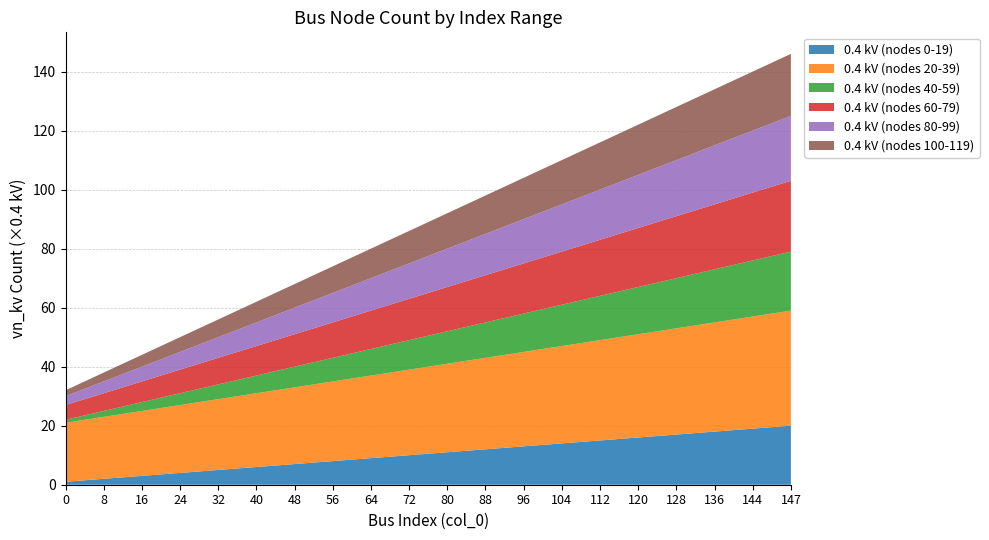

Reading right to left, list all the values displayed in this chart.

0.4 kV (nodes 0-19): 147=20	144=19	136=18	128=17	120=16	112=15	104=14	96=13	88=12	80=11	72=10	64=9	56=8	48=7	40=6	32=5	24=4	16=3	8=2	0=1
0.4 kV (nodes 20-39): 147=39	144=38	136=37	128=36	120=35	112=34	104=33	96=32	88=31	80=30	72=29	64=28	56=27	48=26	40=25	32=24	24=23	16=22	8=21	0=20
0.4 kV (nodes 40-59): 147=20	144=19	136=18	128=17	120=16	112=15	104=14	96=13	88=12	80=11	72=10	64=9	56=8	48=7	40=6	32=5	24=4	16=3	8=2	0=1
0.4 kV (nodes 60-79): 147=24	144=23	136=22	128=21	120=20	112=19	104=18	96=17	88=16	80=15	72=14	64=13	56=12	48=11	40=10	32=9	24=8	16=7	8=6	0=5
0.4 kV (nodes 80-99): 147=22	144=21	136=20	128=19	120=18	112=17	104=16	96=15	88=14	80=13	72=12	64=11	56=10	48=9	40=8	32=7	24=6	16=5	8=4	0=3
0.4 kV (nodes 100-119): 147=21	144=20	136=19	128=18	120=17	112=16	104=15	96=14	88=13	80=12	72=11	64=10	56=9	48=8	40=7	32=6	24=5	16=4	8=3	0=2